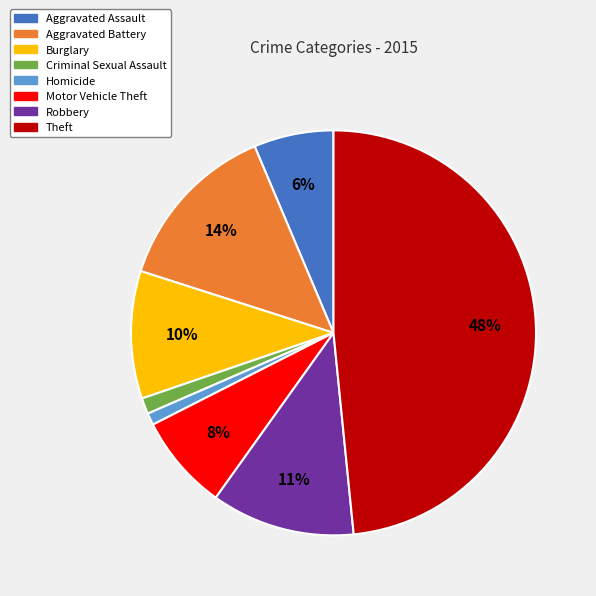

Do Homicide and Aggravated Battery together represent more than half of the pie?

No